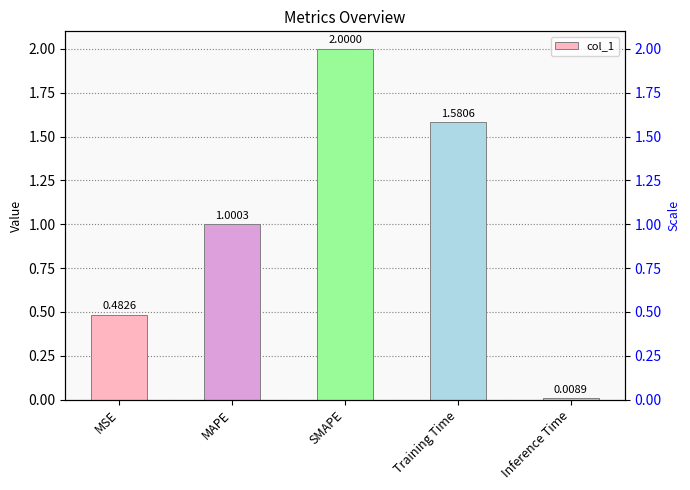

What is the sum of all values?

5.1